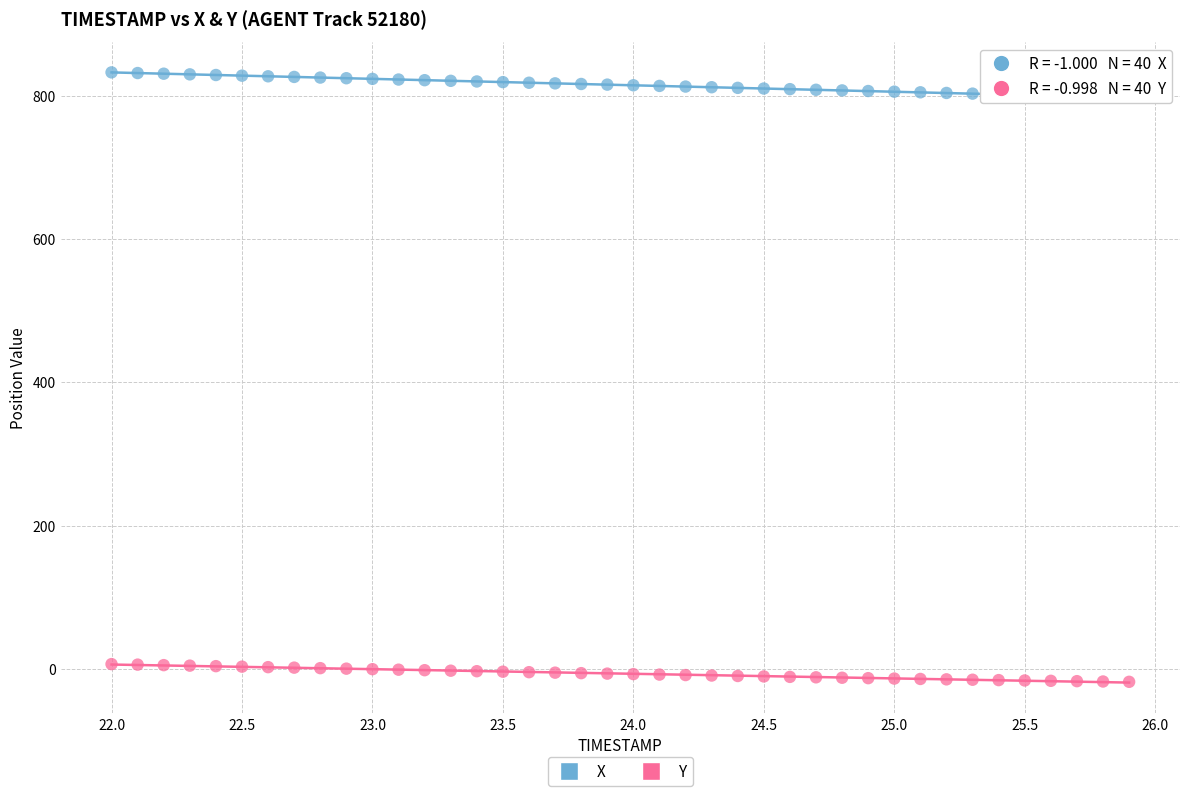

Which series reaches the minimum Y coordinate?

Y